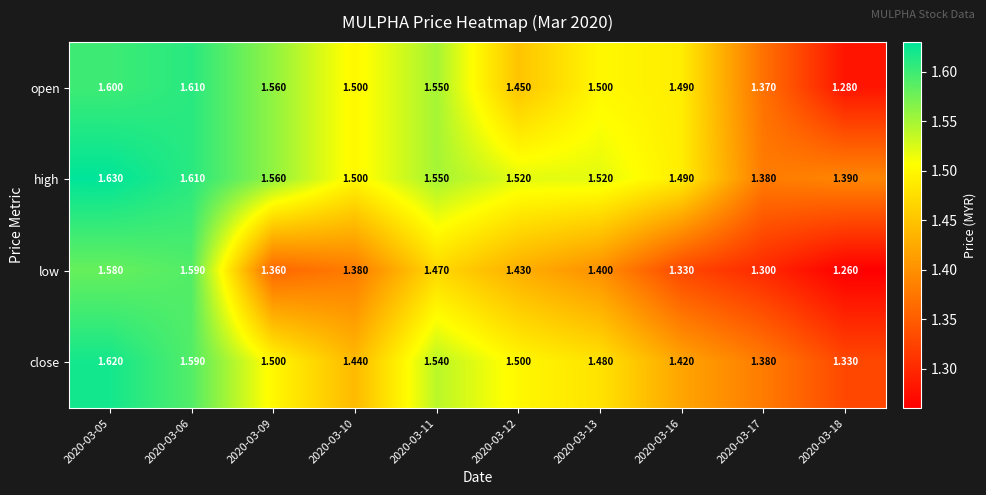

At which category is the sum across all series the highest?

2020-03-05